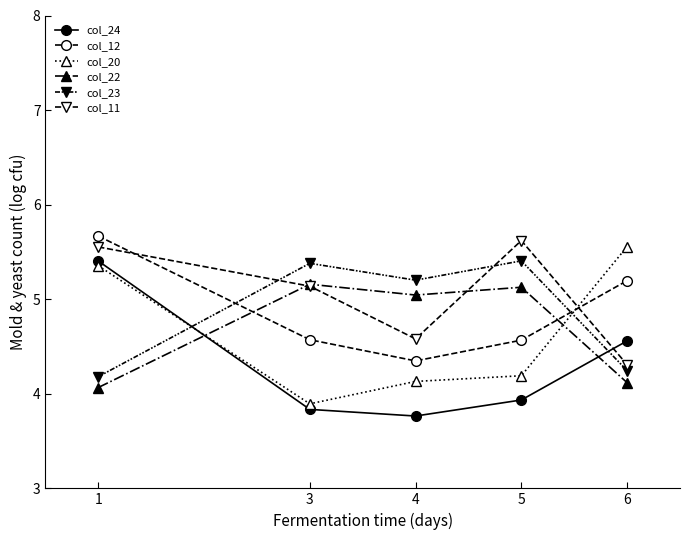

How many lines are shown in the chart?

6